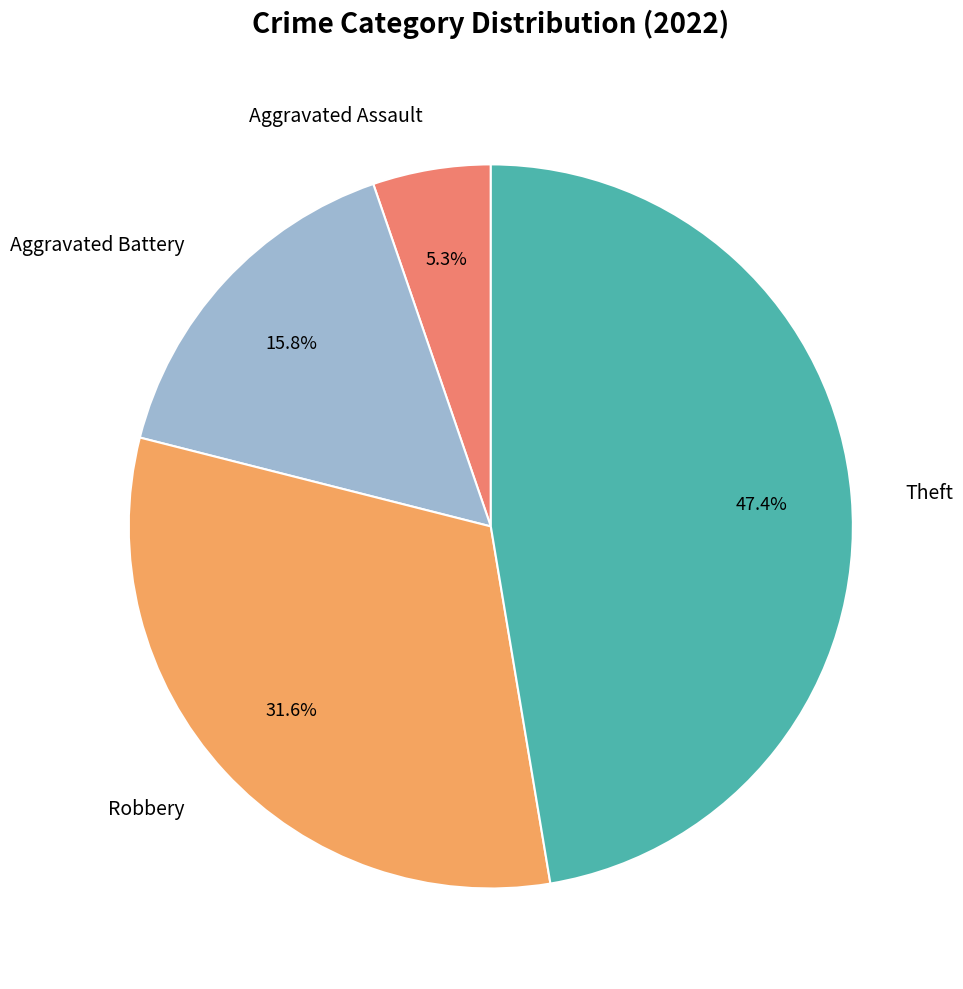

What percentage do Theft and Robbery together represent?

78.9%